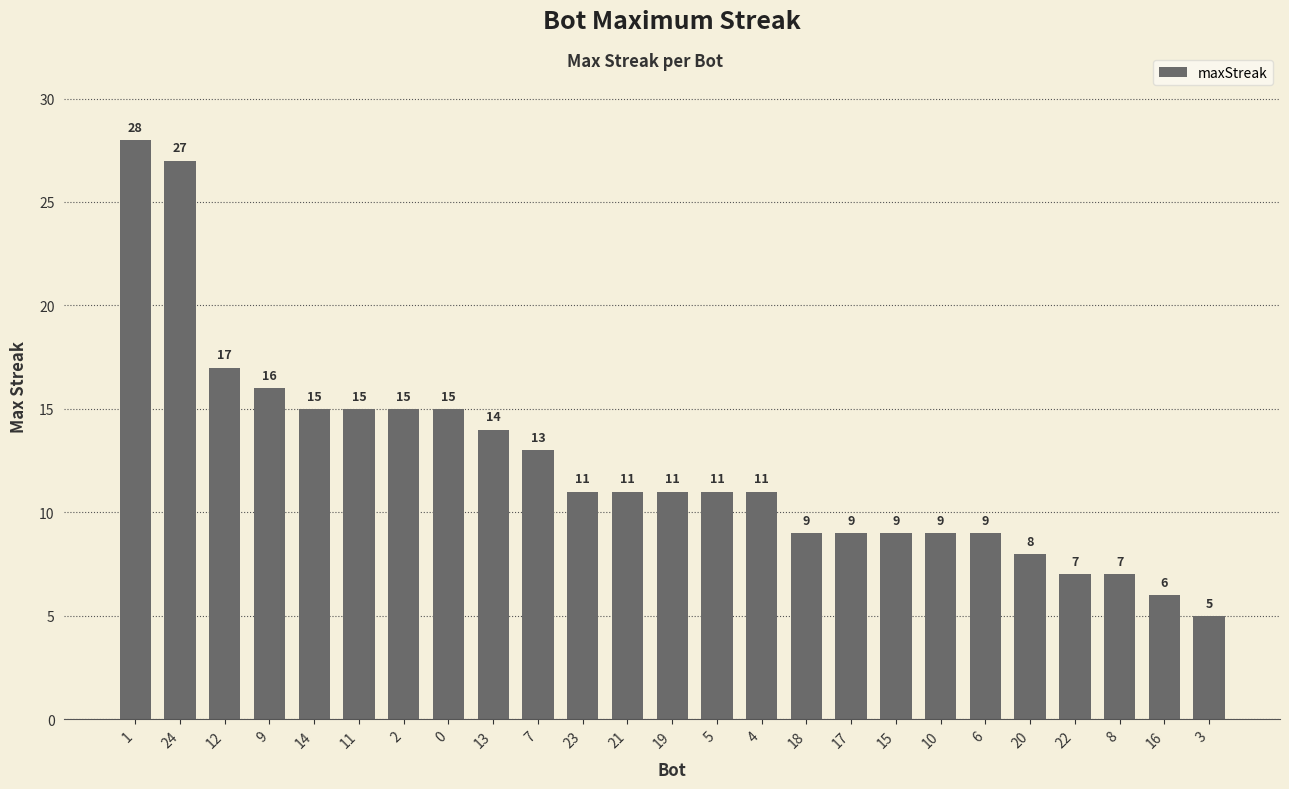

Is it true that the value at 3 is 5?

True